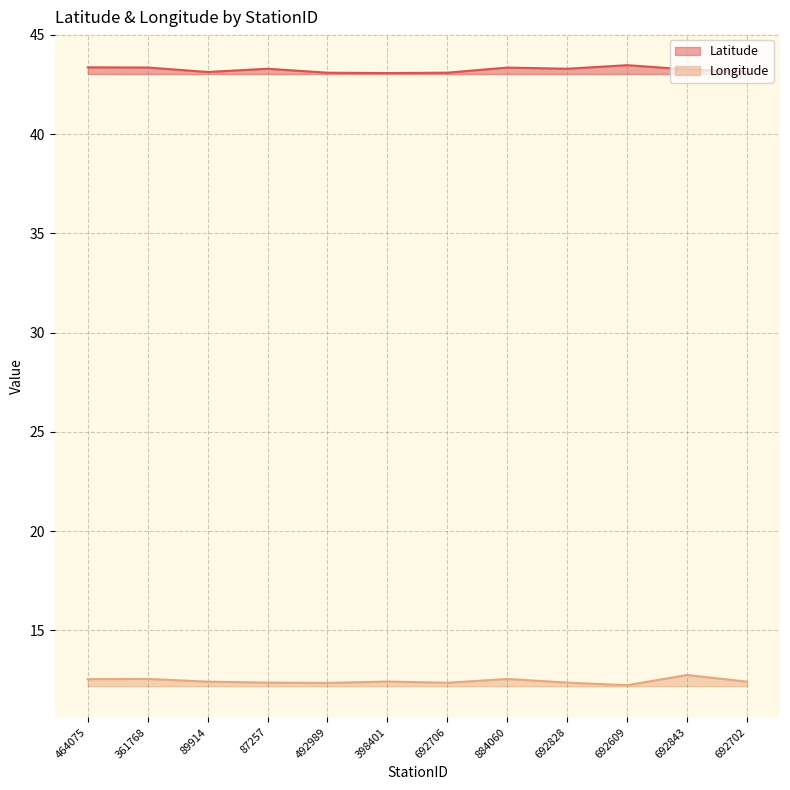

How many lines are shown in the chart?

2